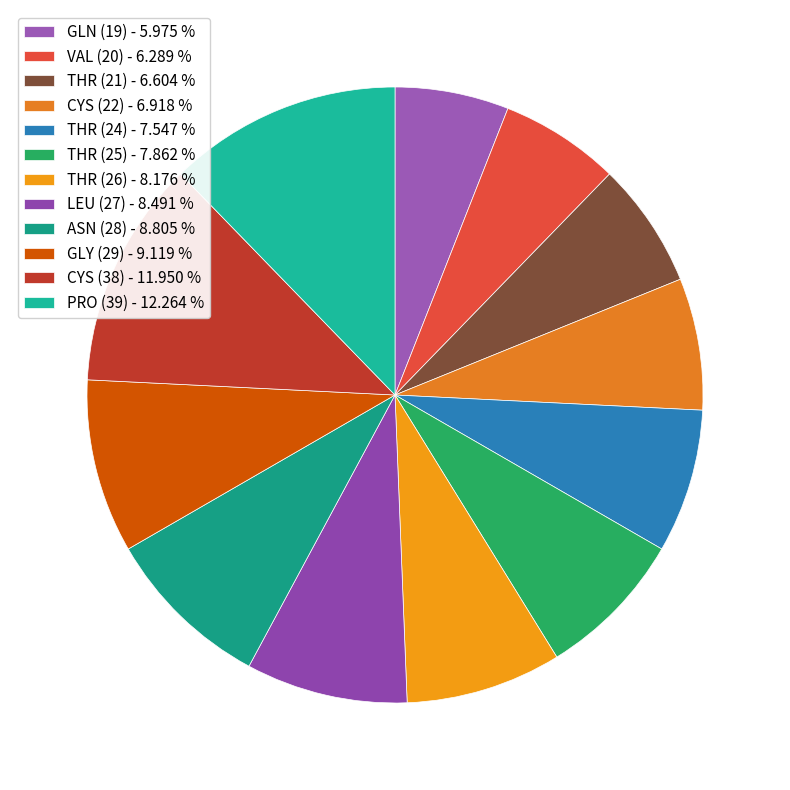

What percentage is the THR (26) slice, to the nearest percent?

8%